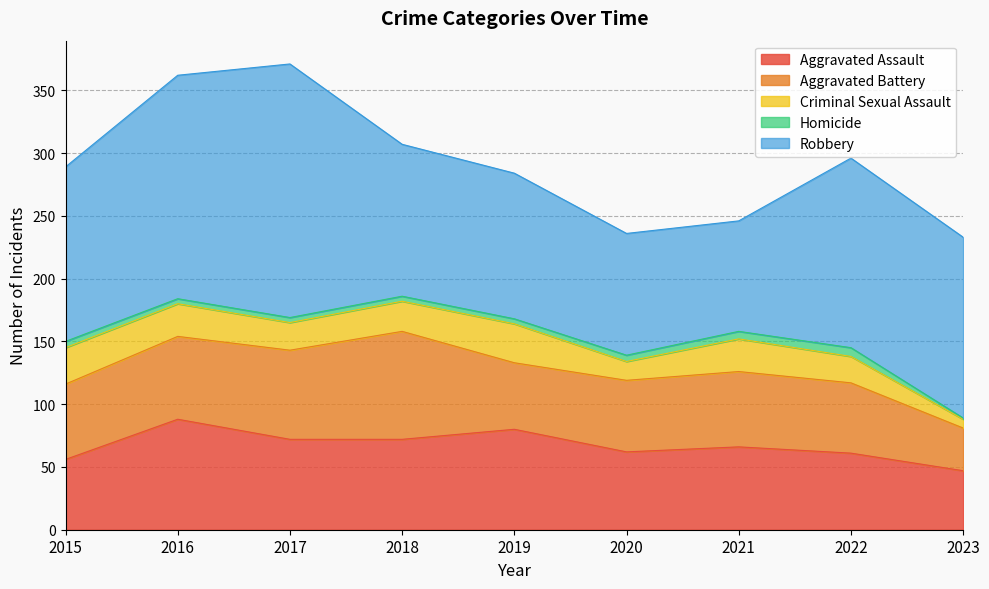

At which label does Homicide reach its peak?

2022